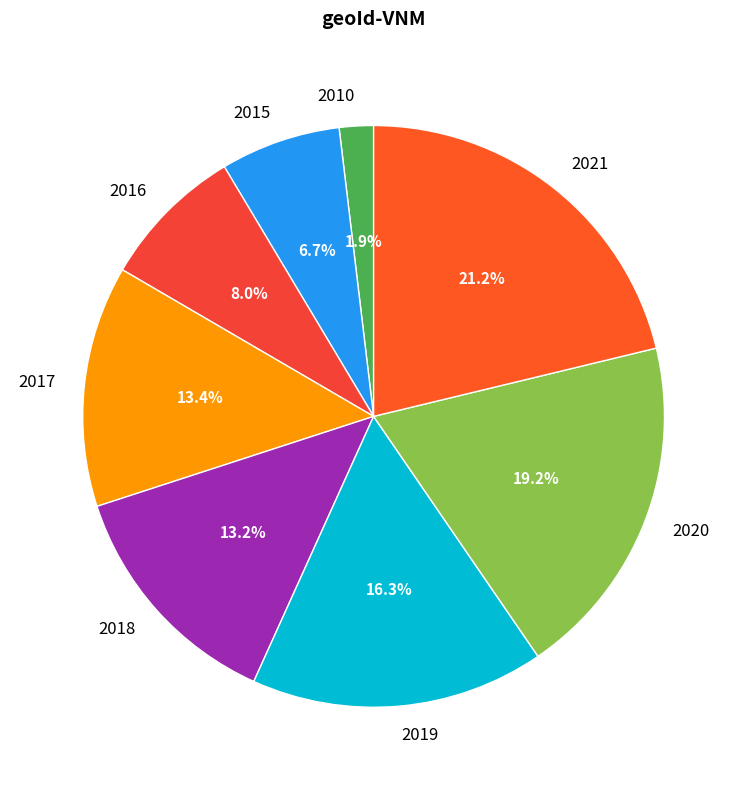

What is the largest slice in the pie chart?

2021